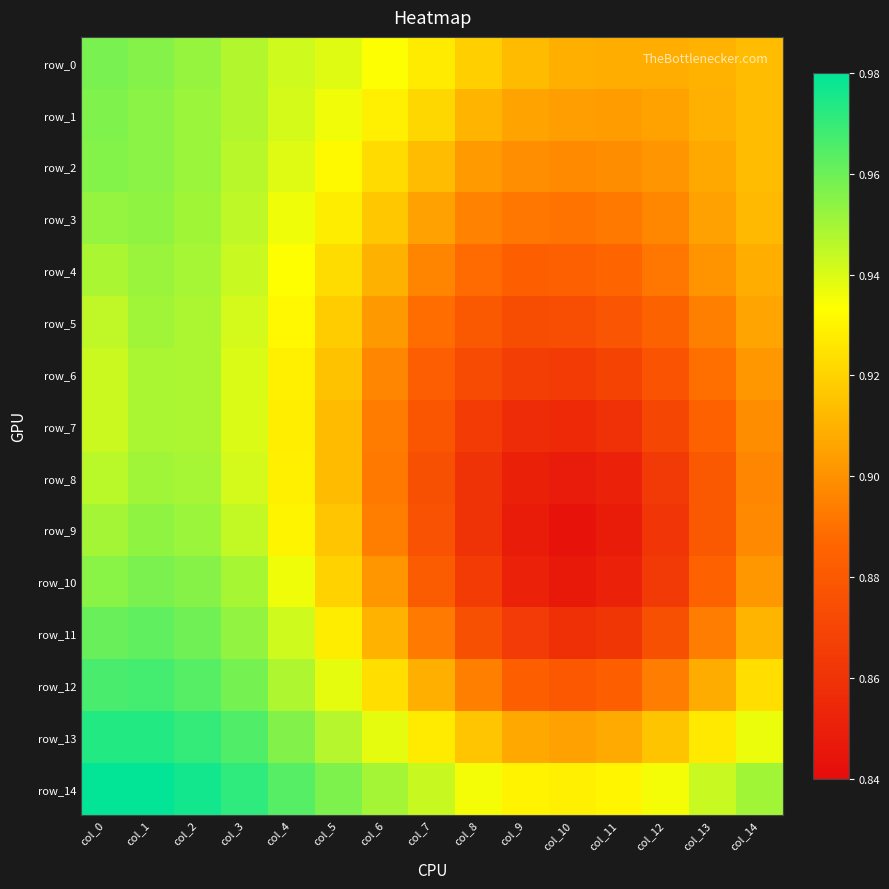

List the labels in order of row_0 value, smallest first.

col_12, col_11, col_10, col_13, col_9, col_14, col_8, col_7, col_6, col_5, col_4, col_3, col_2, col_1, col_0